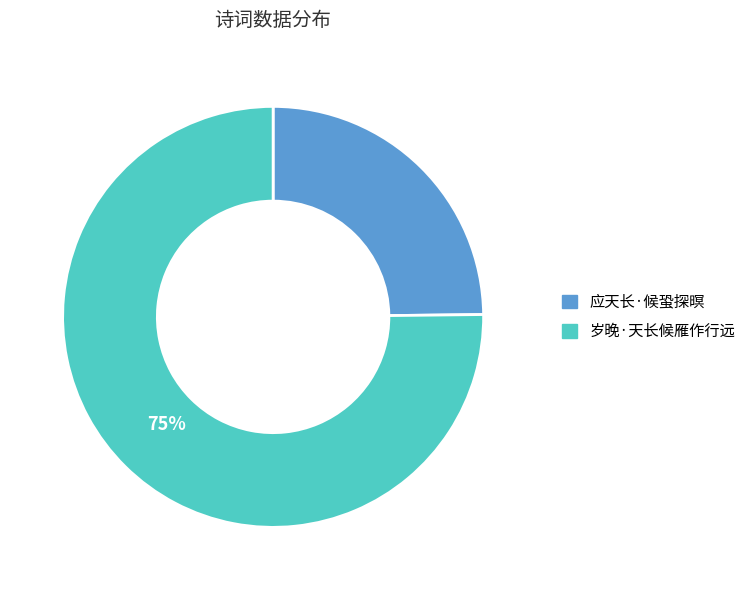

Count the number of slices in the pie.

2